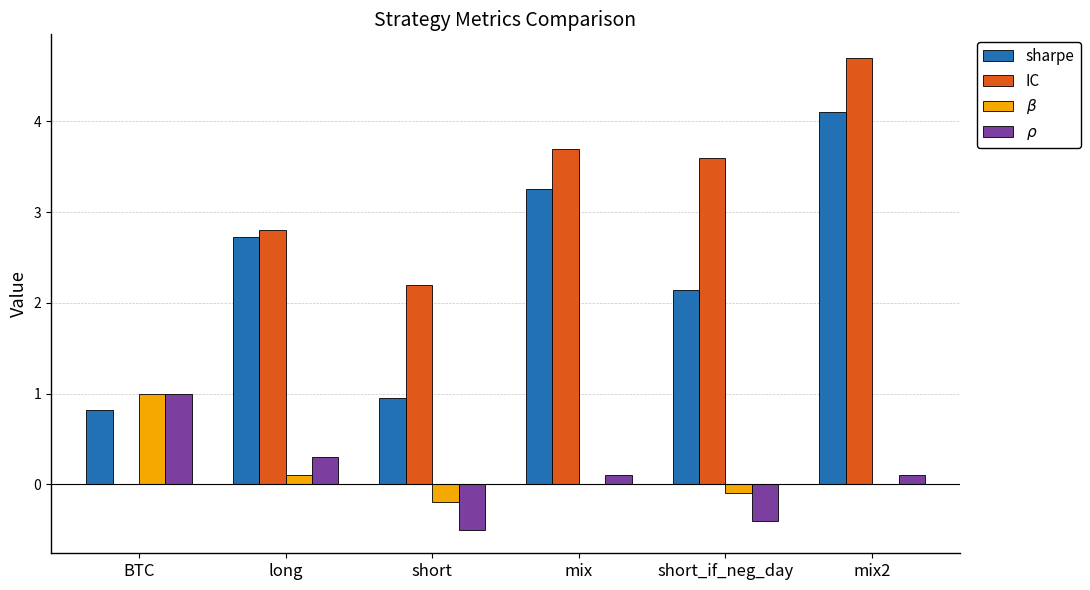

What is the maximum value for IC?

4.7